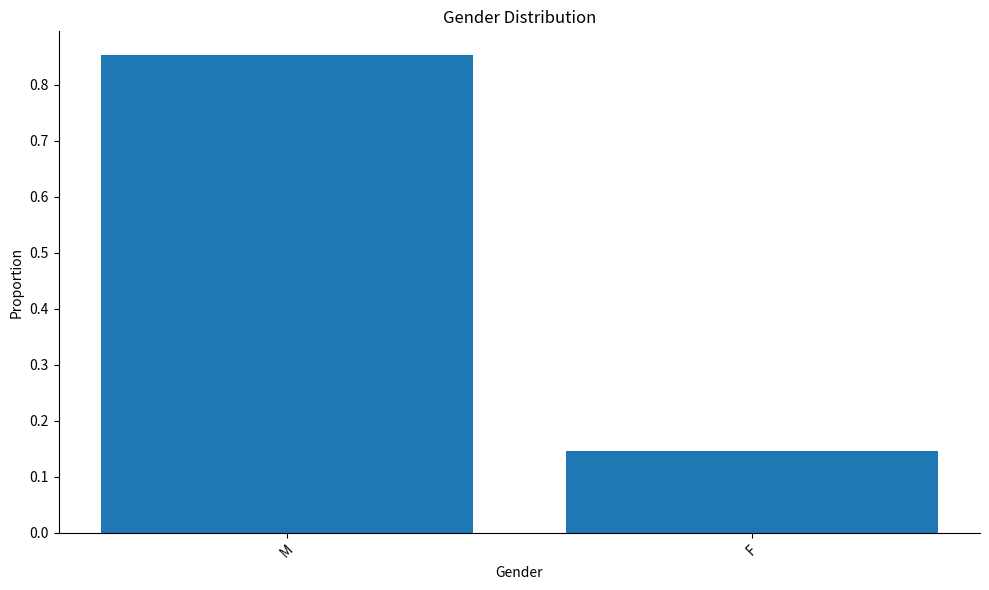

What is the difference between the maximum and minimum values?

0.7